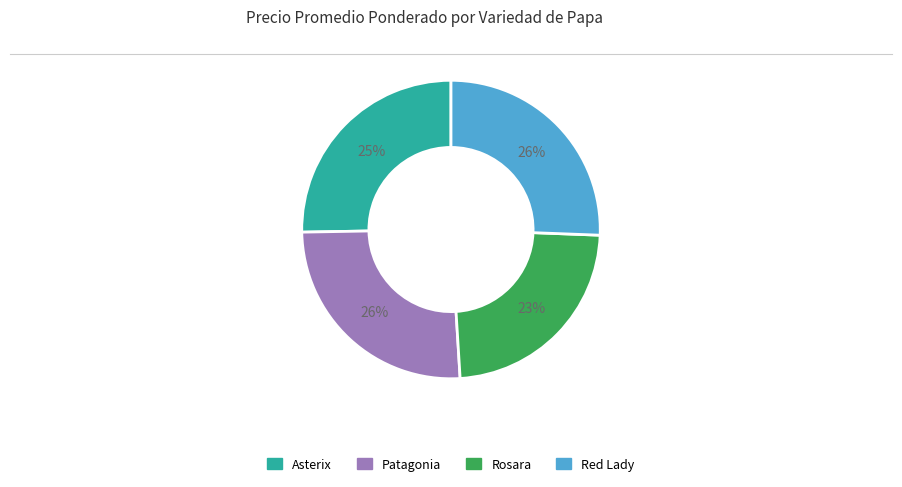

To the nearest percent, what is the average slice percentage?

25%